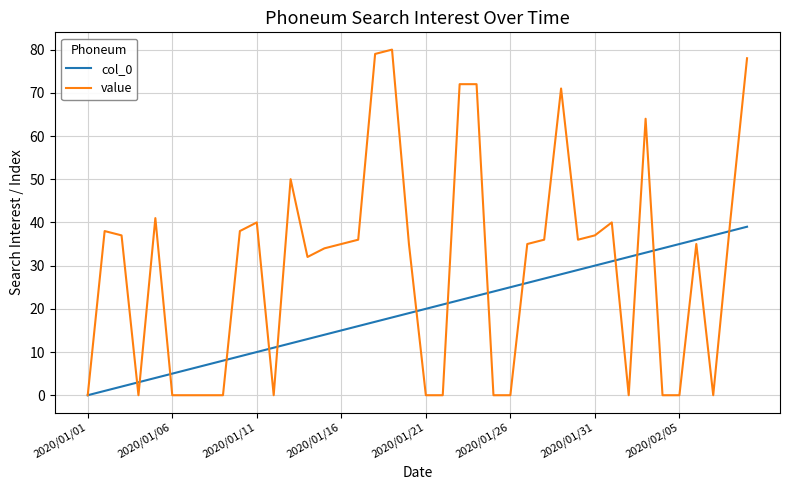

Which series has the largest range (max minus min)?

value